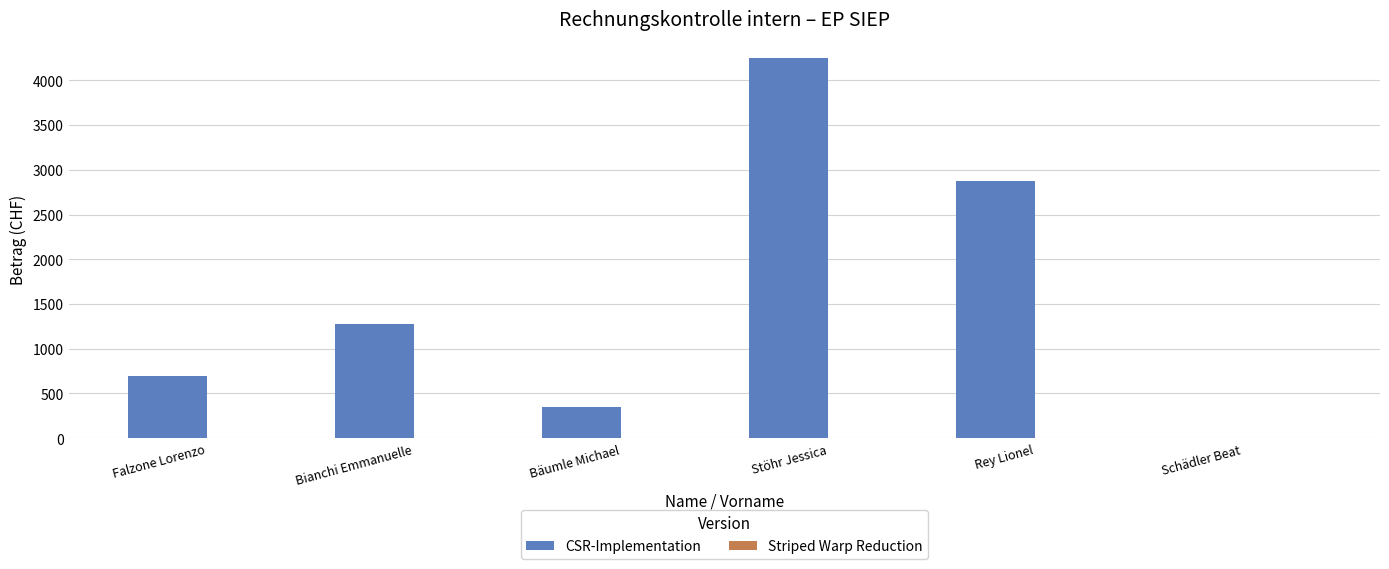

Is it true that the value at Bianchi Emmanuelle is 2265?

False